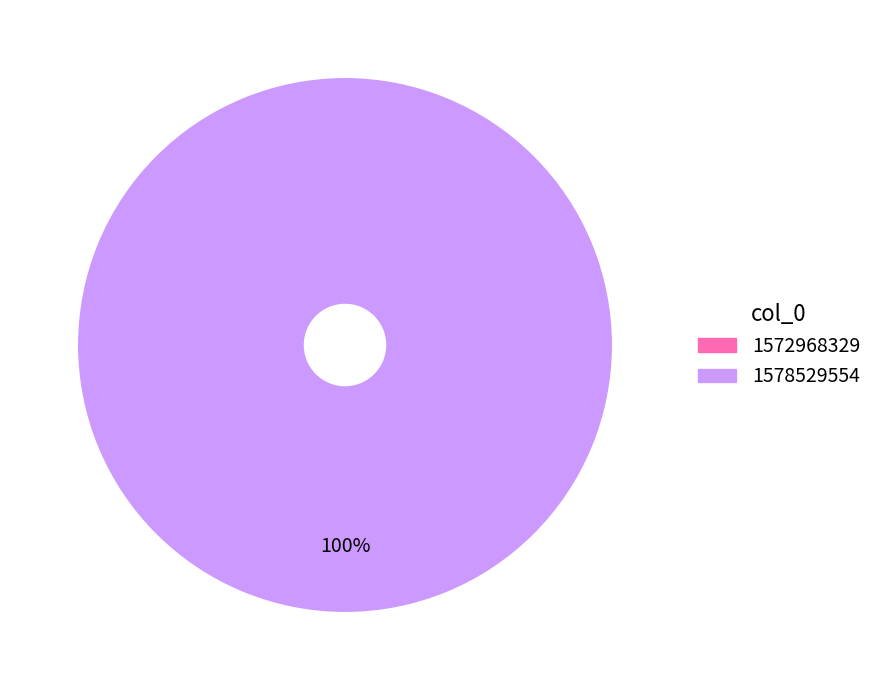

To the nearest percent, what is the difference between the largest and smallest slice percentages?

100%